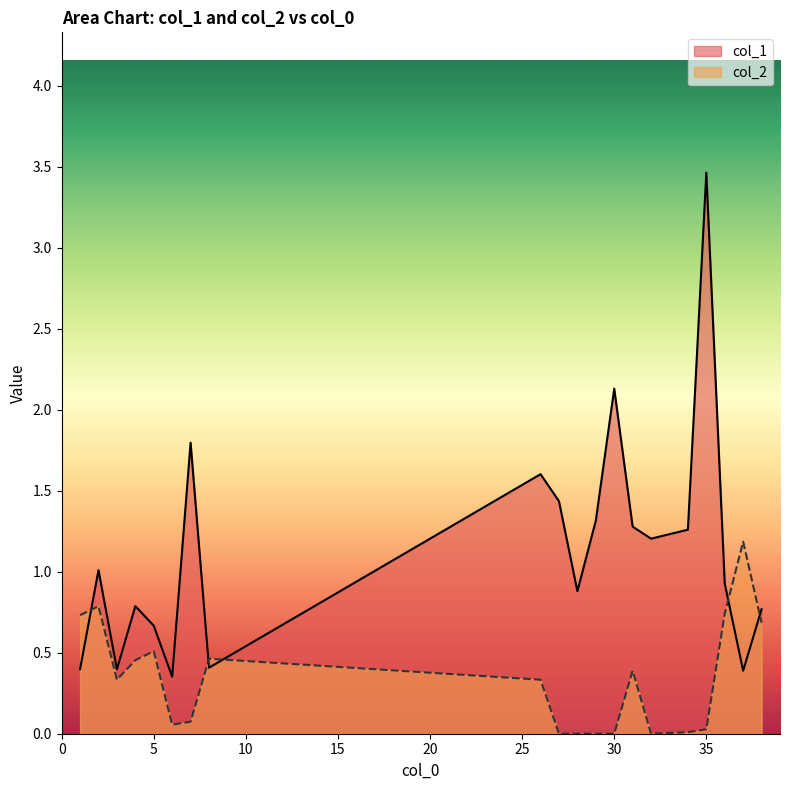

Reading right to left, what are all the values shown in this chart?

col_1: 0.8	0.4	0.9	3.5	1.3	1.2	1.3	2.1	1.3	0.9	1.4	1.6	0.4	1.8	0.4	0.7	0.8	0.4	1.0	0.4
col_2: 0.7	1.2	0.7	0.0	0.0	0.0	0.4	0.0	0.0	0.0	0.0	0.3	0.5	0.1	0.1	0.5	0.5	0.3	0.8	0.7